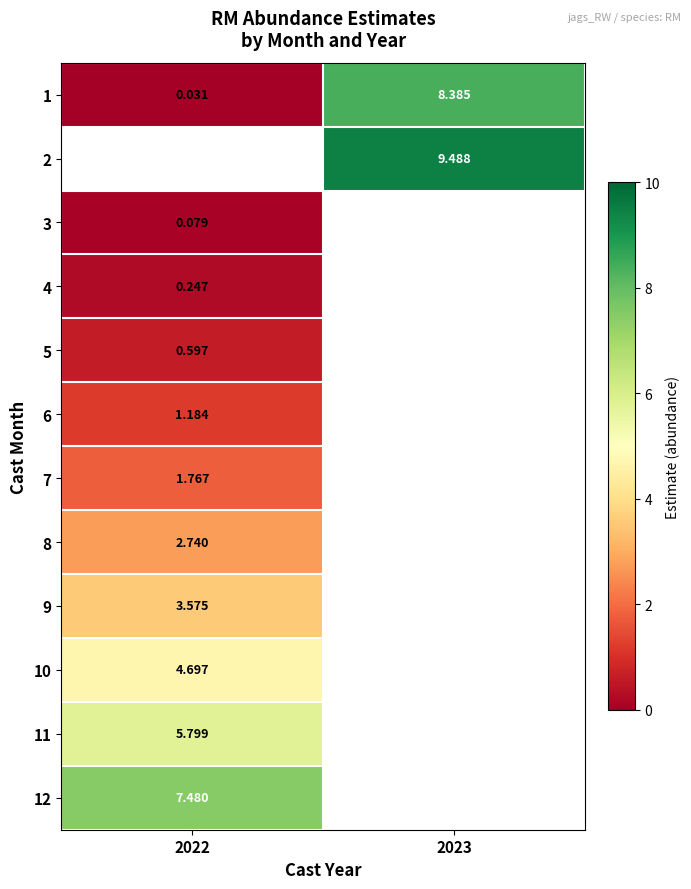

Is the value of 9 at 2023 greater than the value of 8 at 2022?

No